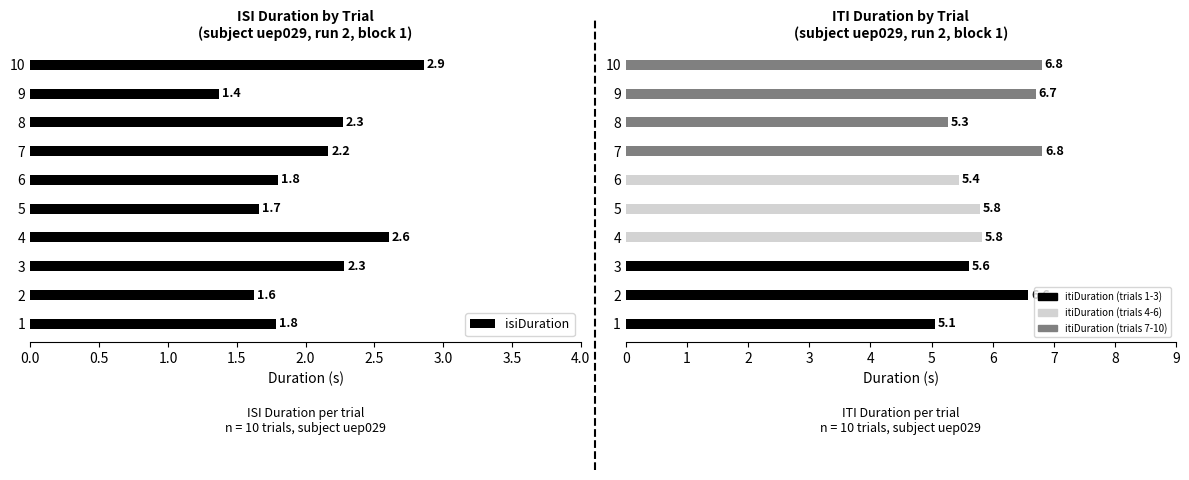

What is the maximum value for itiDuration?

6.8